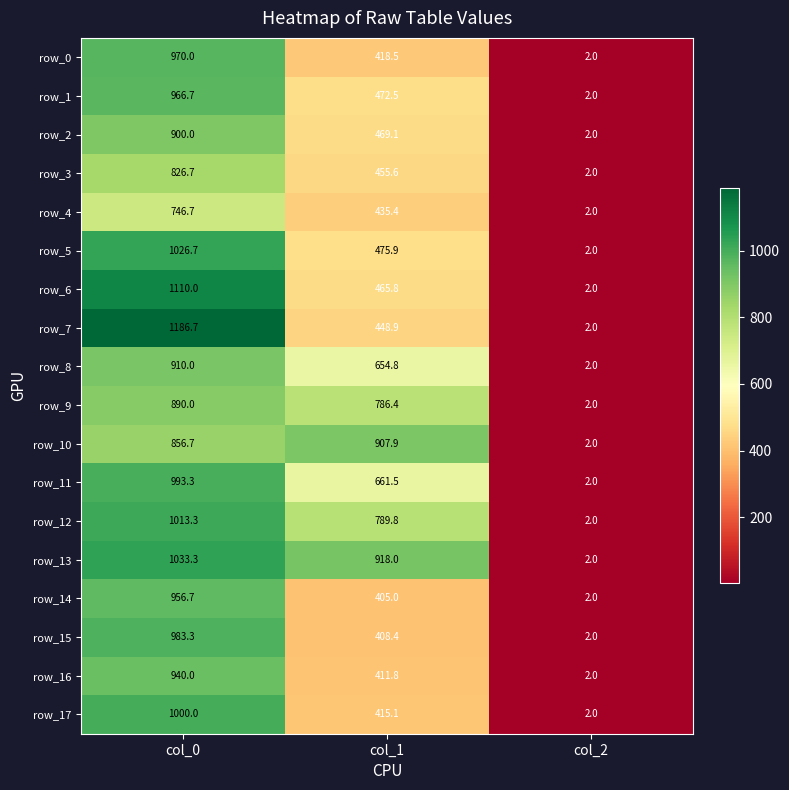

The value of row_10 at col_2 is 1.3. True or false?

False